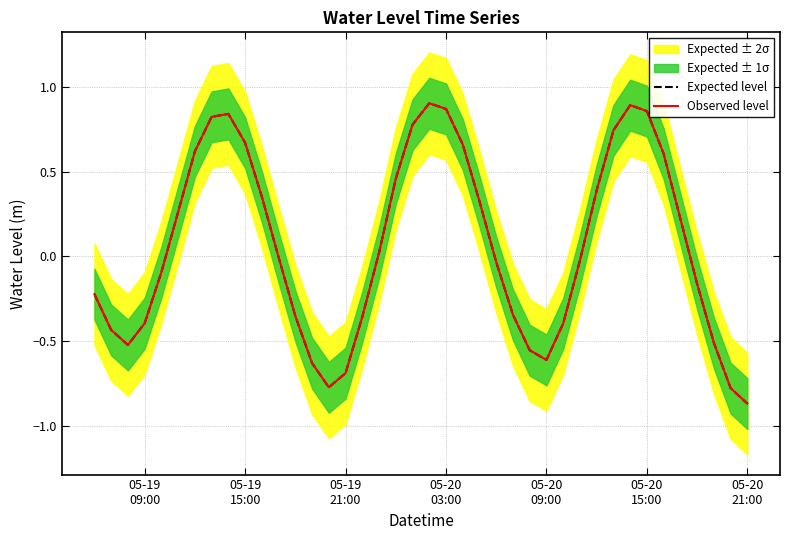

Reading left to right, what are all the values shown in this chart?

Expected level: -0.2	-0.4	-0.5	-0.4	-0.1	0.3	0.6	0.8	0.8	0.7	0.4	-0.0	-0.4	-0.6	-0.8	-0.7	-0.4	0.0	0.5	0.8	0.9	0.9	0.7	0.3	-0.0	-0.3	-0.6	-0.6	-0.4	-0.0	0.4	0.7	0.9	0.9	0.6	0.2	-0.2	-0.5	-0.8	-0.9
Observed level: -0.2	-0.4	-0.5	-0.4	-0.1	0.3	0.6	0.8	0.8	0.7	0.4	-0.0	-0.4	-0.6	-0.8	-0.7	-0.4	0.0	0.5	0.8	0.9	0.9	0.7	0.3	-0.0	-0.3	-0.6	-0.6	-0.4	-0.0	0.4	0.7	0.9	0.9	0.6	0.2	-0.2	-0.5	-0.8	-0.9